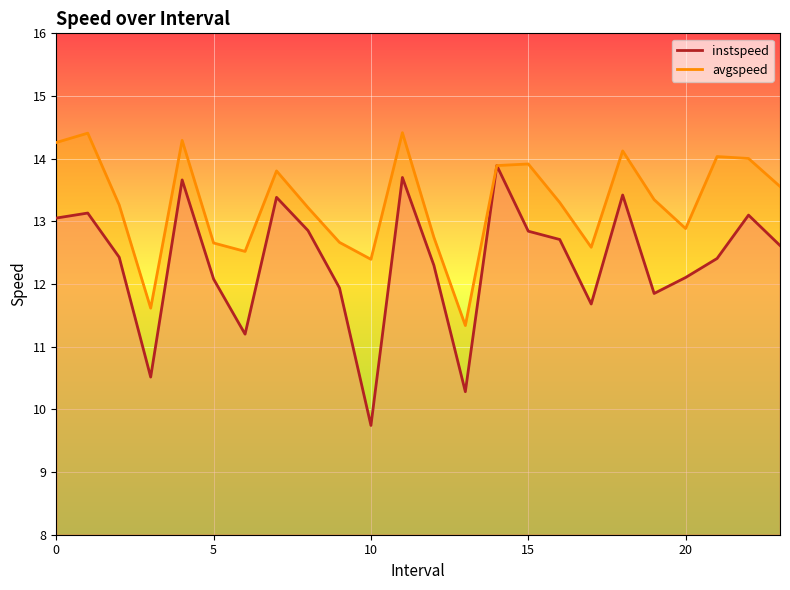

Reading right to left, list all the values displayed in this chart.

instspeed: 23=12.6	22=13.1	21=12.4	20=12.1	19=11.8	18=13.4	17=11.7	16=12.7	15=12.8	14=13.9	13=10.3	12=12.3	11=13.7	10=9.7	9=11.9	8=12.9	7=13.4	6=11.2	5=12.1	4=13.7	3=10.5	2=12.4	1=13.1	0=13.1
avgspeed: 23=13.6	22=14.0	21=14.0	20=12.9	19=13.3	18=14.1	17=12.6	16=13.3	15=13.9	14=13.9	13=11.3	12=12.7	11=14.4	10=12.4	9=12.7	8=13.2	7=13.8	6=12.5	5=12.7	4=14.3	3=11.6	2=13.3	1=14.4	0=14.3